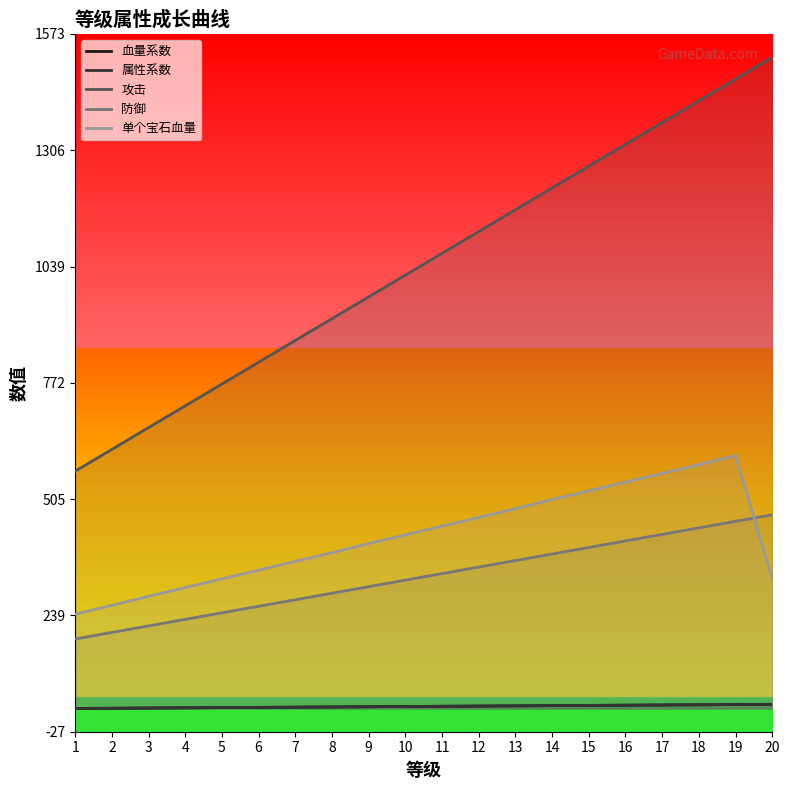

What is the value of the 单个宝石血量 point at the 8th from the left?

154.0